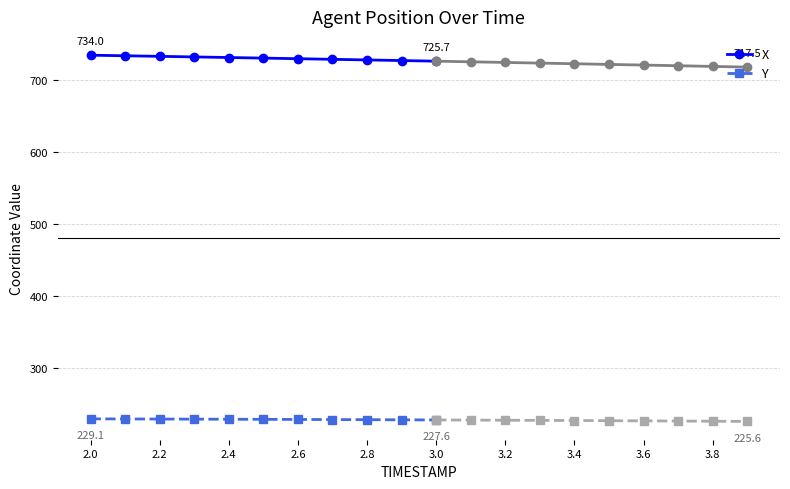

Is the value of X at 2.2 greater than the value of Y at 2.4?

Yes